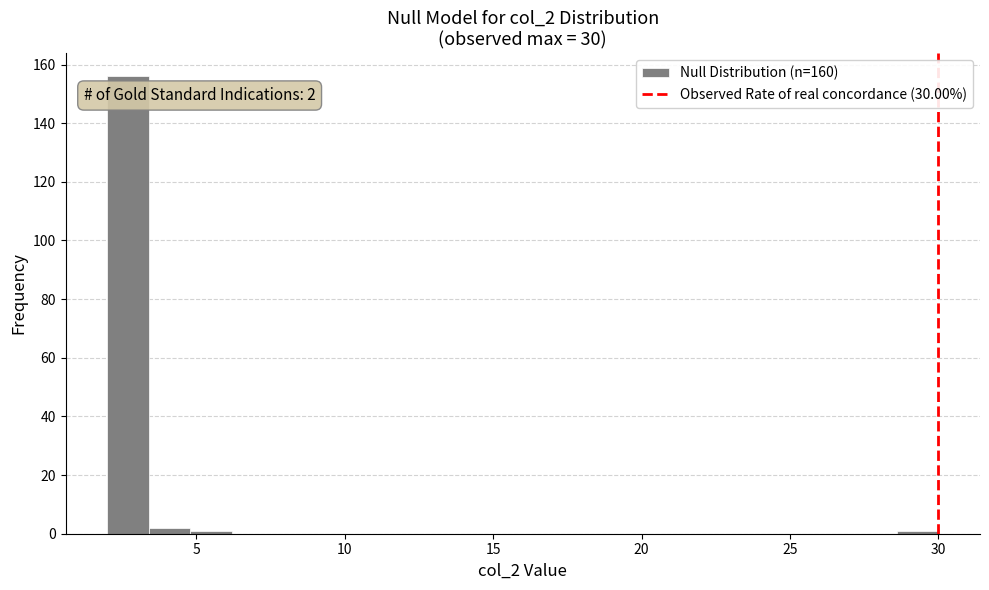

Read against the x-axis, roughly where is the centre of the tallest bar?

2.5